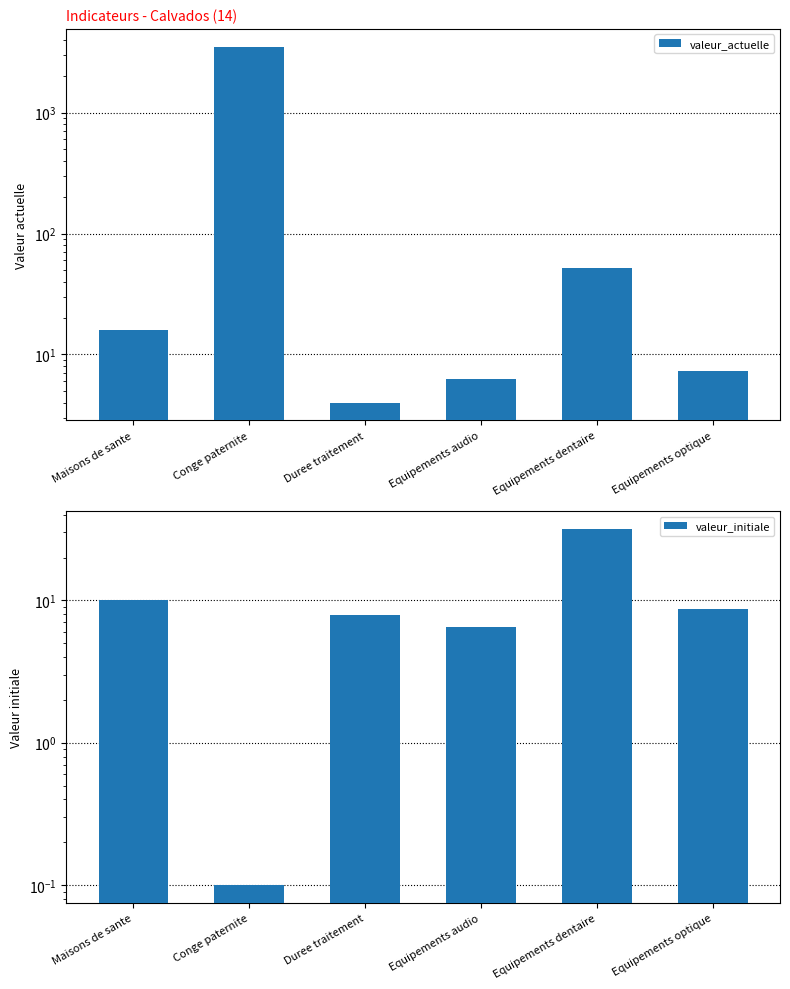

What is the label of the 1st bar from the left?

Maisons de sante